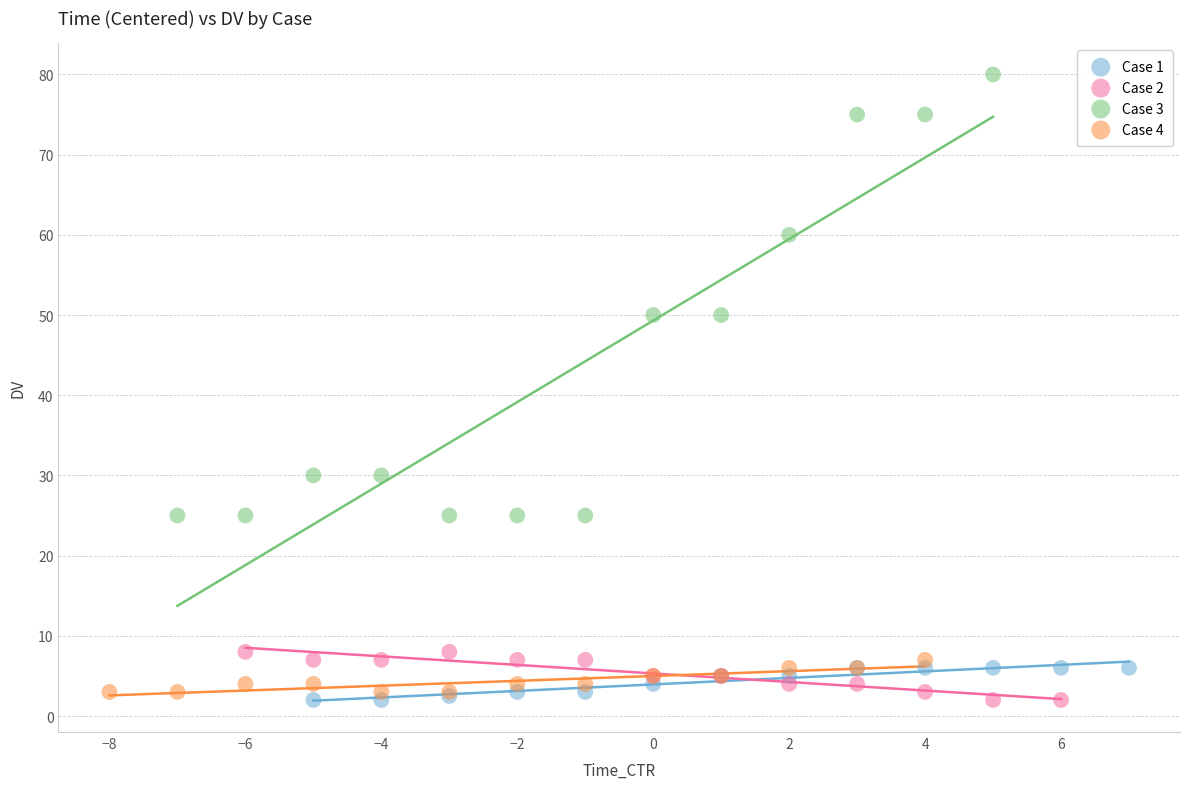

Which series has the widest spread of Y values?

Case 3